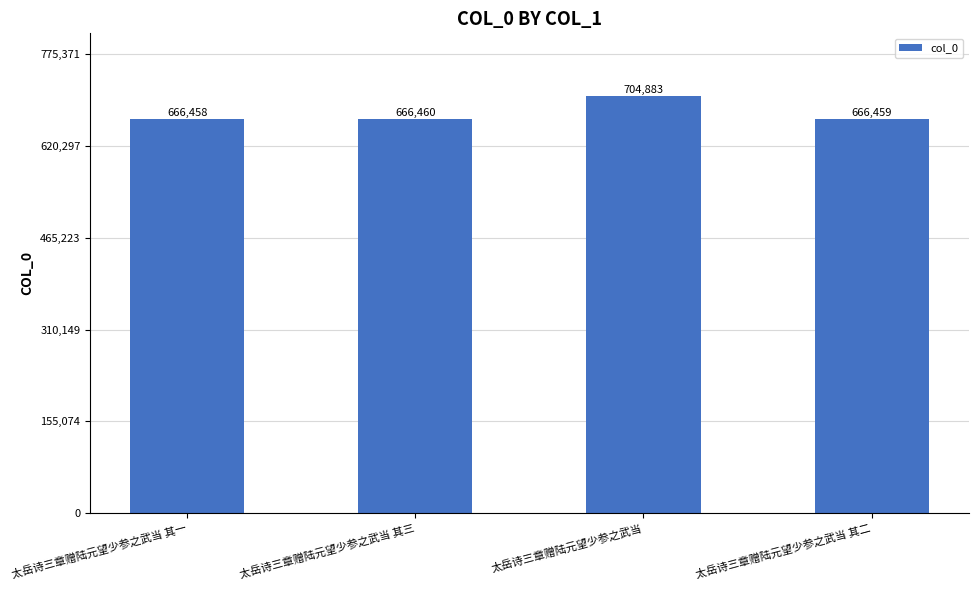

Rank the categories by value from highest to lowest.

太岳诗三章赠陆元望少参之武当, 太岳诗三章赠陆元望少参之武当 其三, 太岳诗三章赠陆元望少参之武当 其二, 太岳诗三章赠陆元望少参之武当 其一